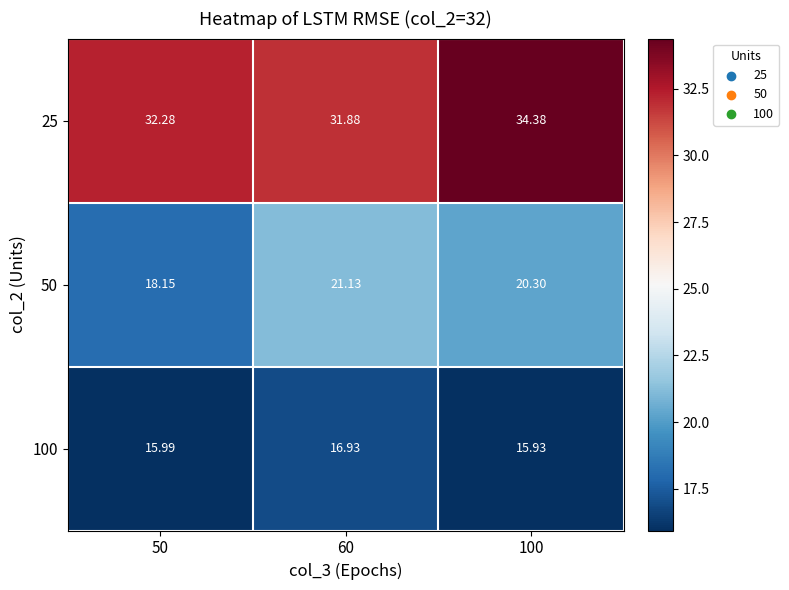

At how many categories does at least one series exceed 23?

3